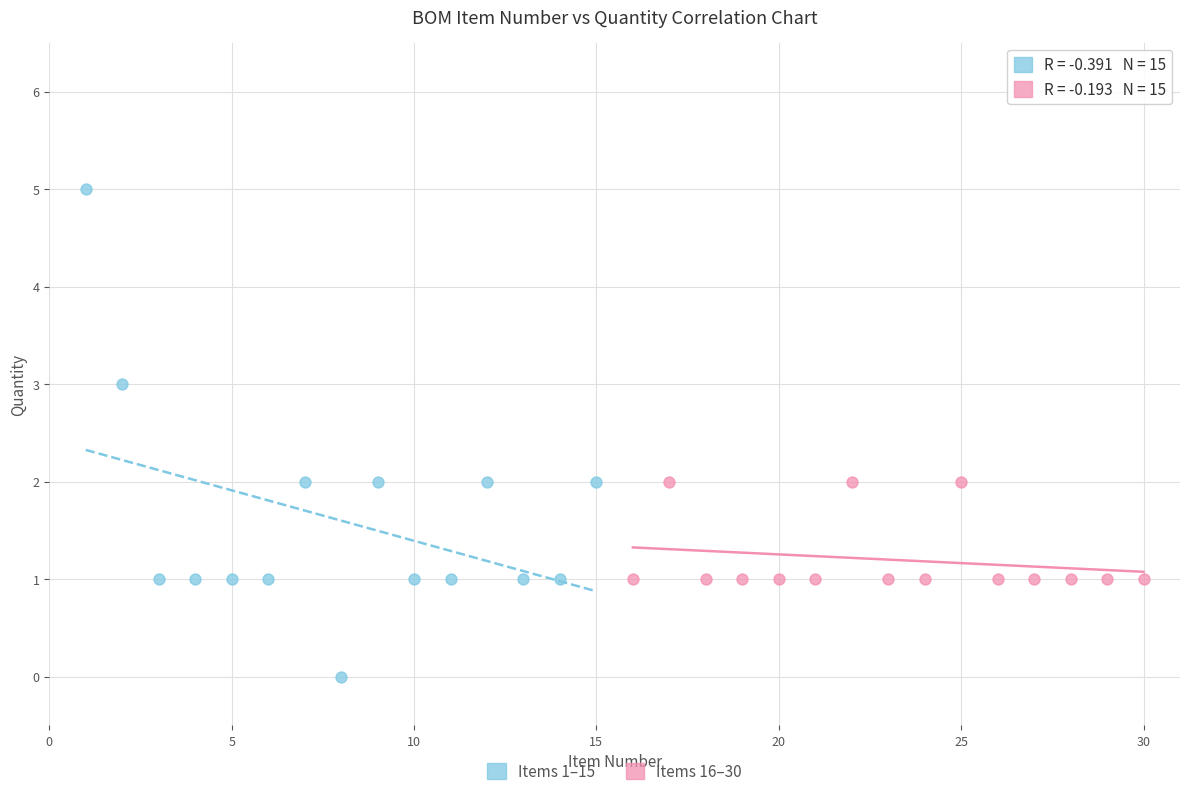

Which series reaches the maximum Y coordinate?

Items 1–15